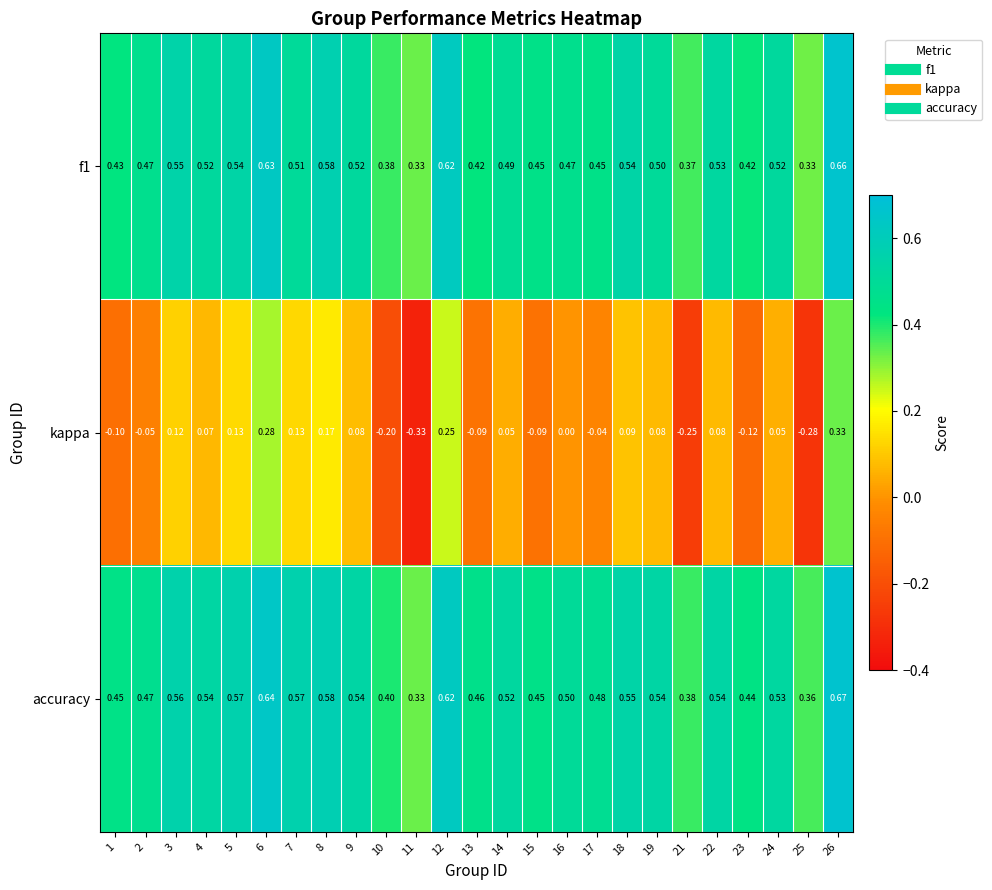

How many categories are shown in the chart?

25